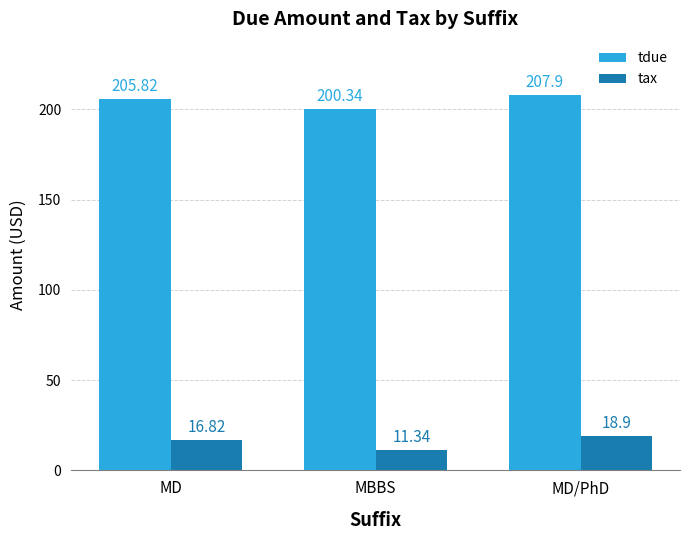

Does the chart contain stacked bars?

No